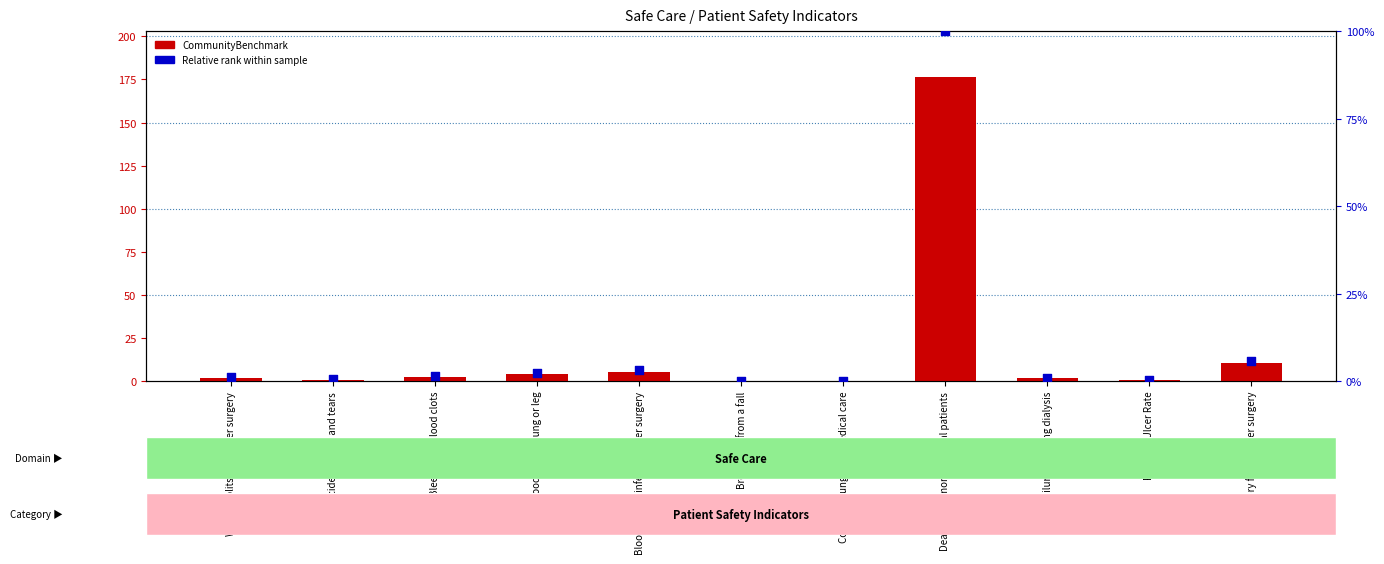

Which series reaches the maximum Y coordinate?

CommunityBenchmark